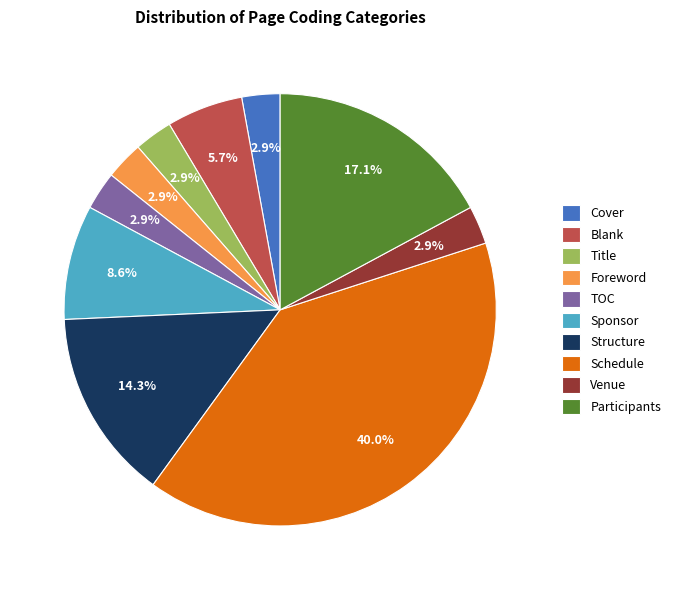

Approximately how many times larger is the value at Participants compared to Blank?

3.0